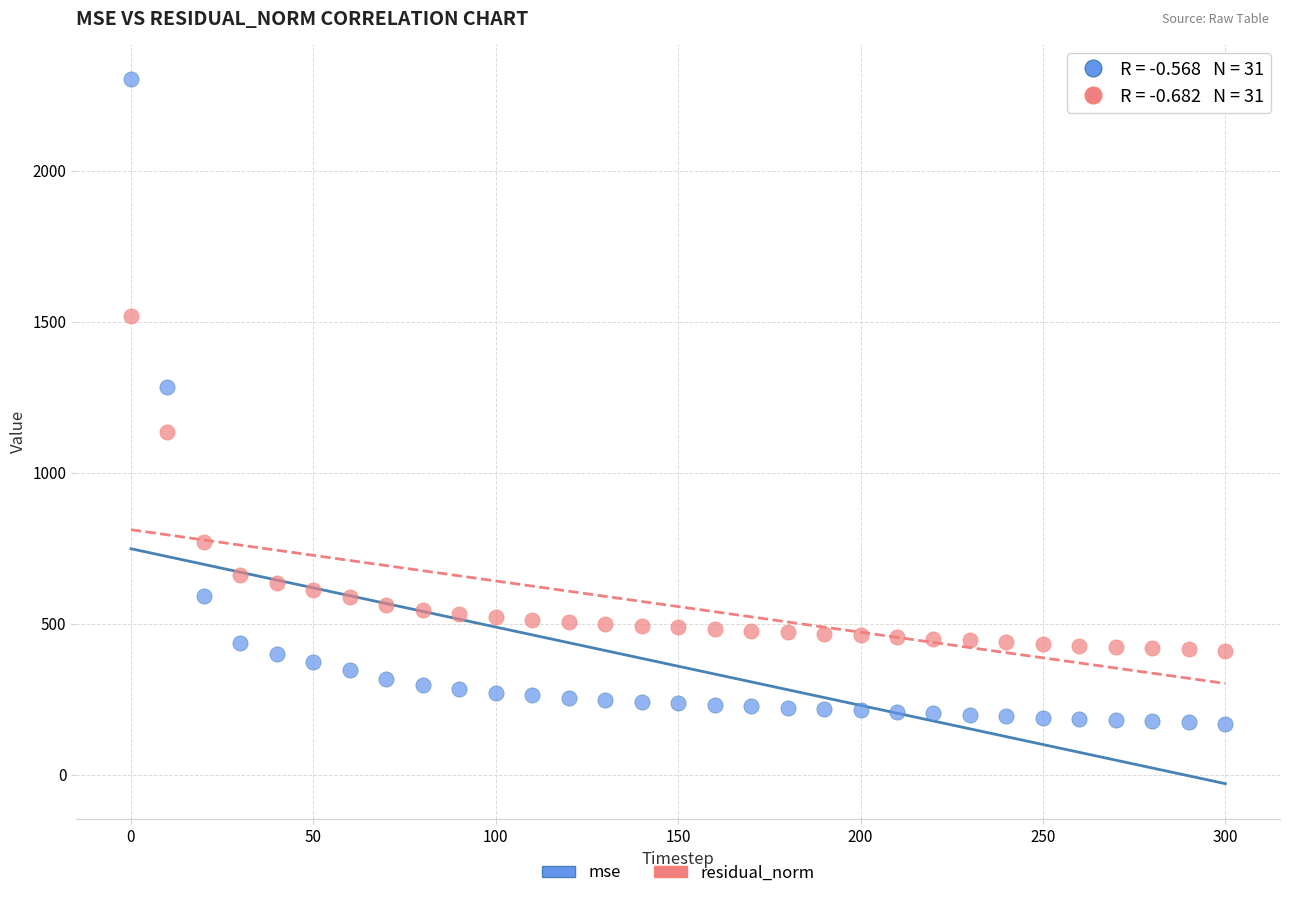

Which series contains the highest Y value?

mse